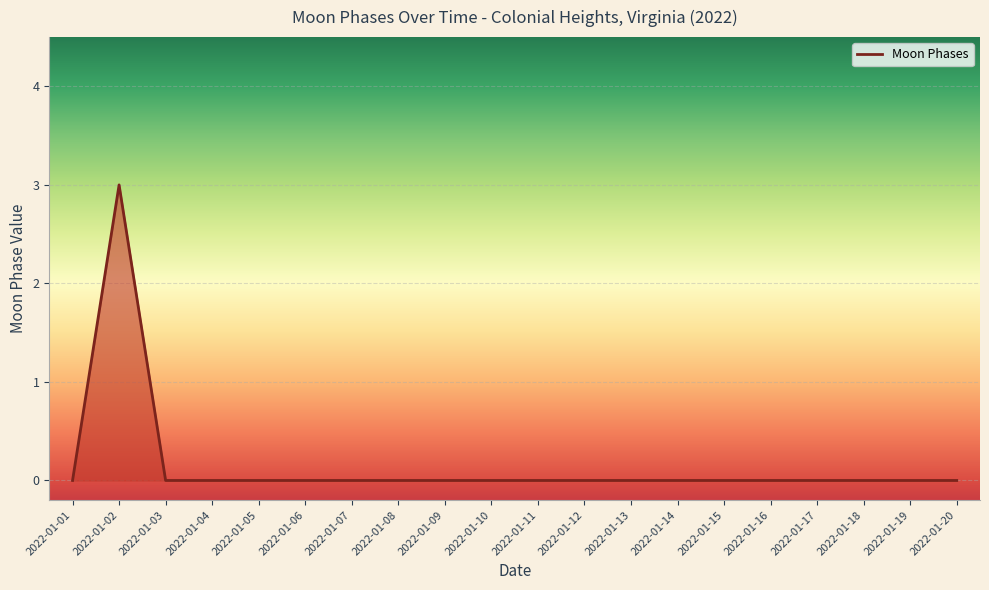

The chart shows a value of 2 at 2022-01-19. True or false?

False